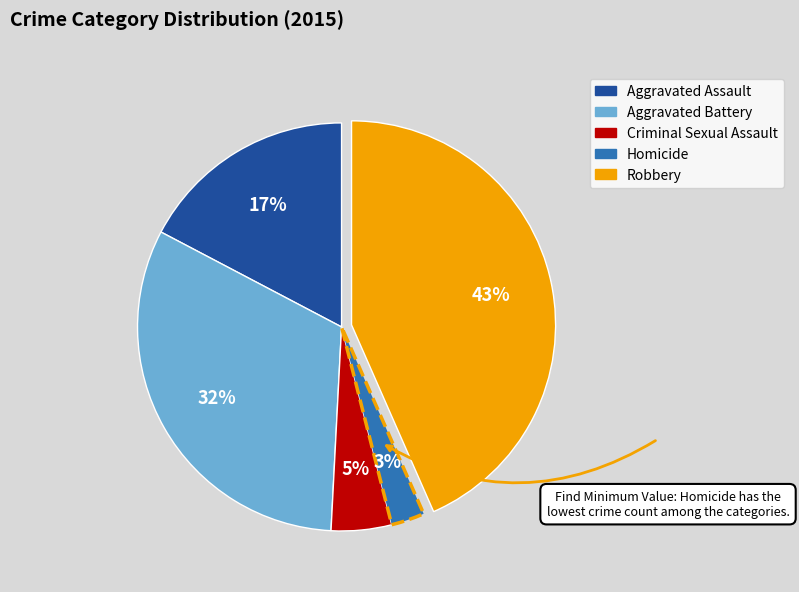

Combined, do Robbery and Homicide account for over 50%?

No